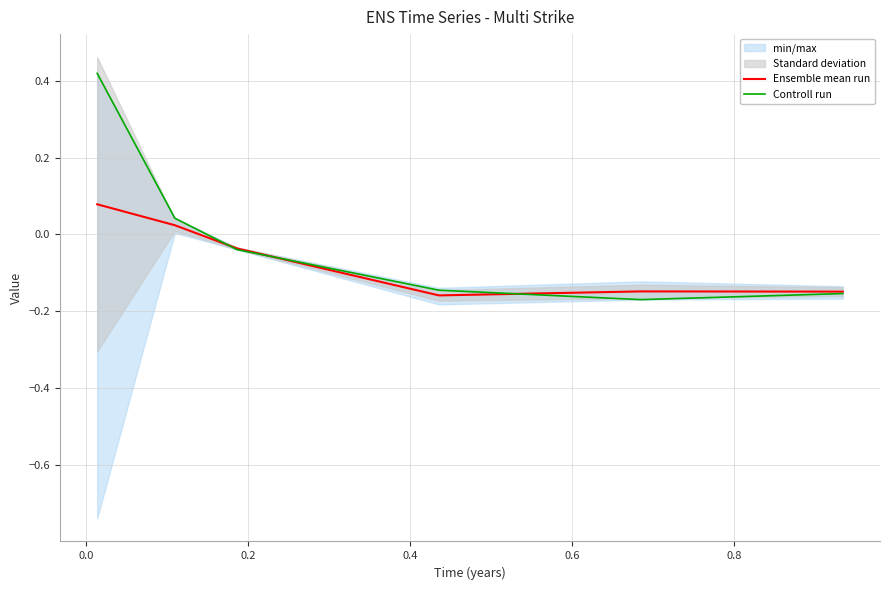

What is the label of the 6th point from the left?

0.8